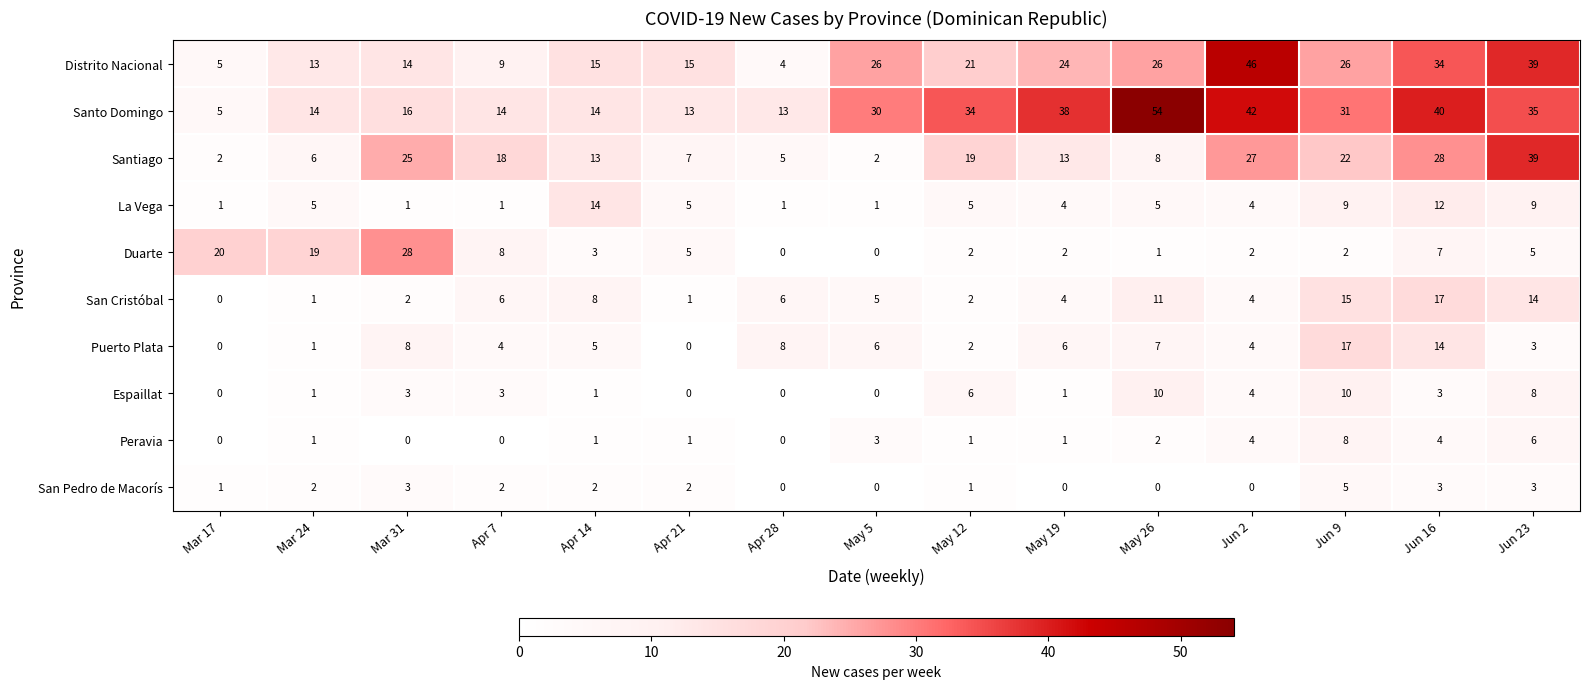

Which series has the widest spread of values?

Santo Domingo